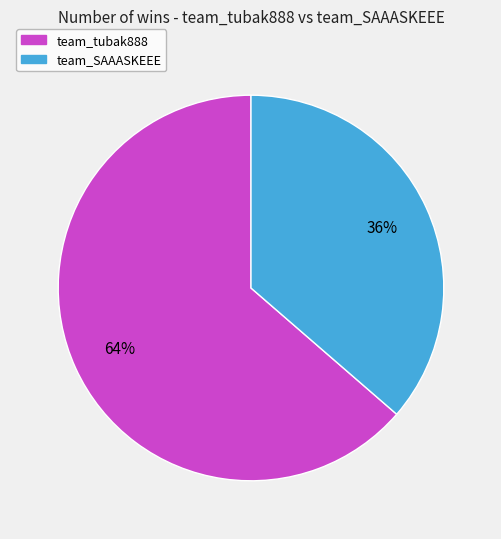

To the nearest percent, what portion does team_SAAASKEEE represent?

36%